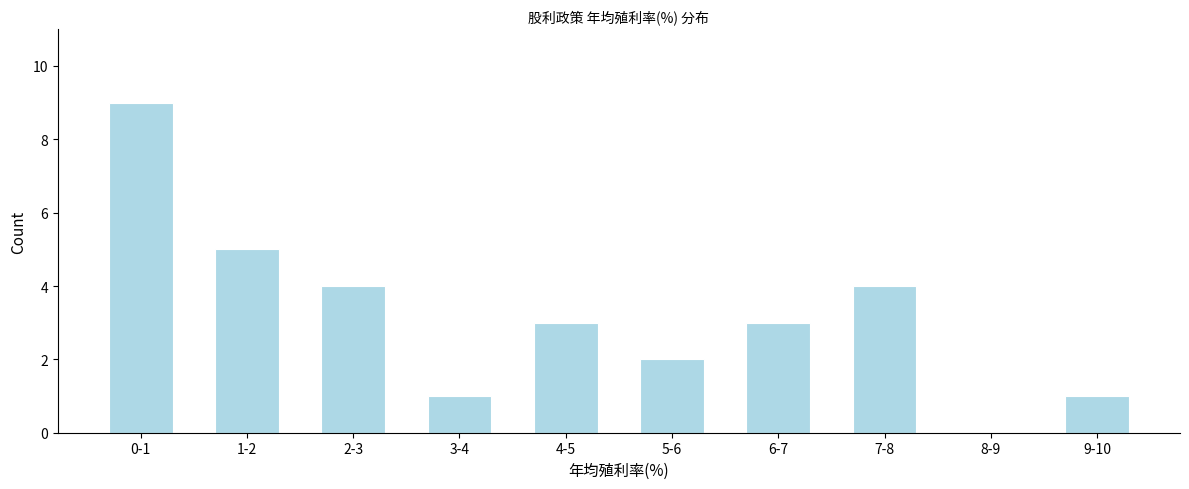

Reading left to right, what are all the values shown in this chart?

0-1=9	1-2=5	2-3=4	3-4=1	4-5=3	5-6=2	6-7=3	7-8=4	8-9=0	9-10=1